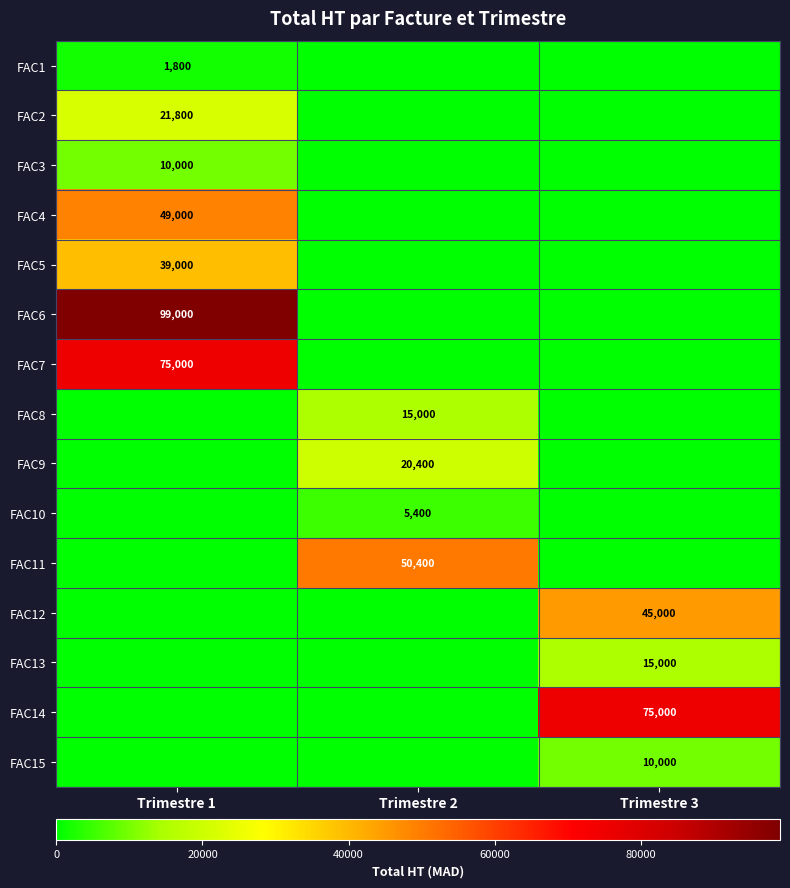

The value of FAC15 at Trimestre 3 is 2850. True or false?

False